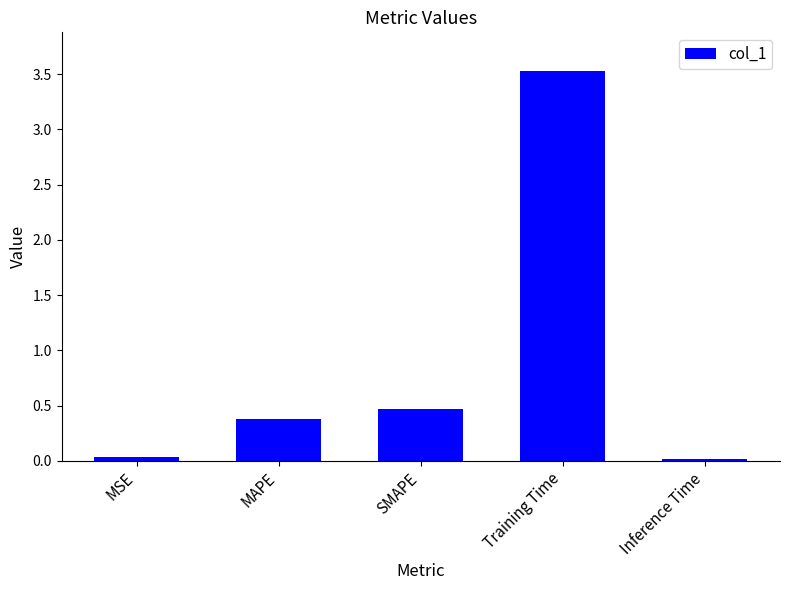

What is the sum of the values at MAPE and SMAPE?

0.9